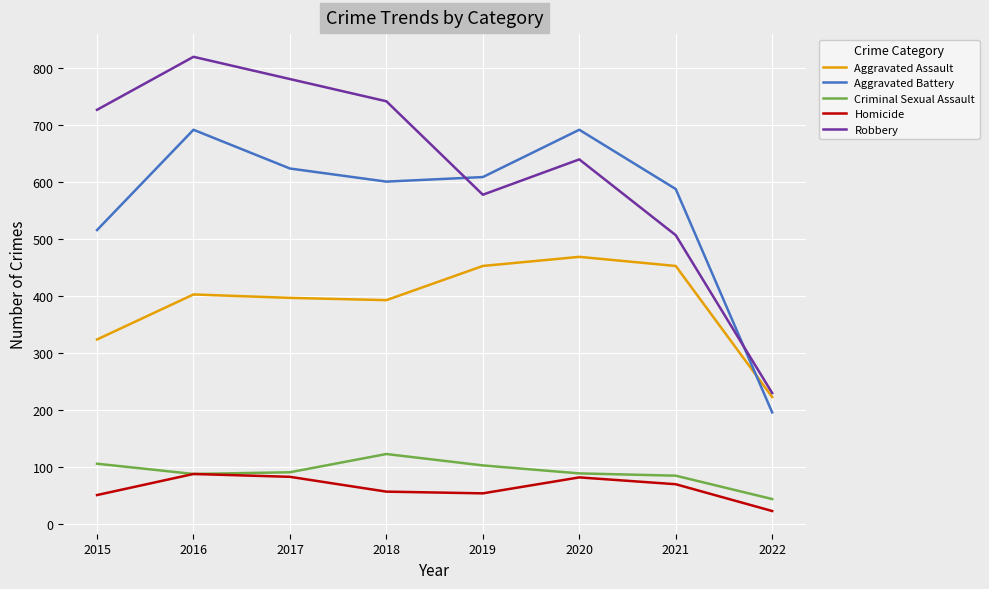

At which label does Robbery reach its peak?

2016